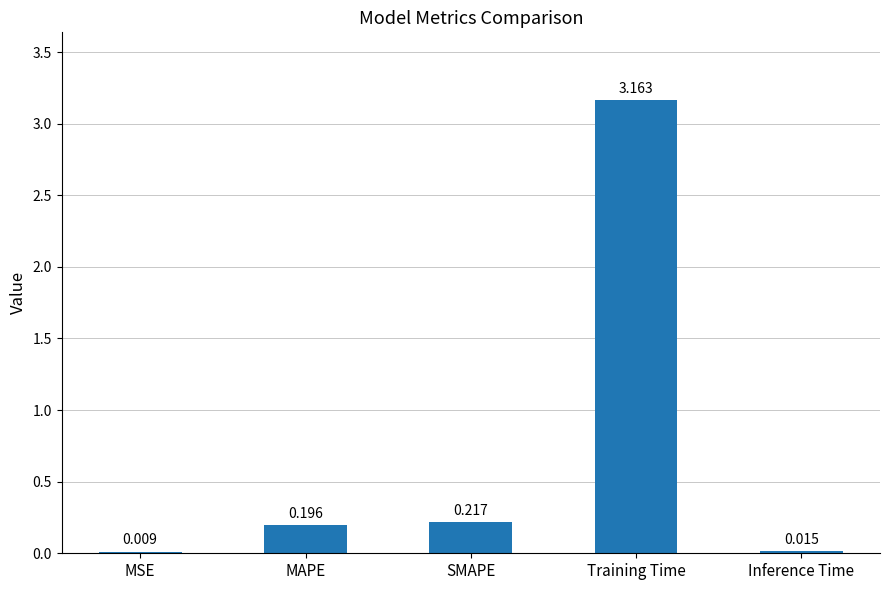

Between SMAPE and Inference Time, which is larger?

SMAPE